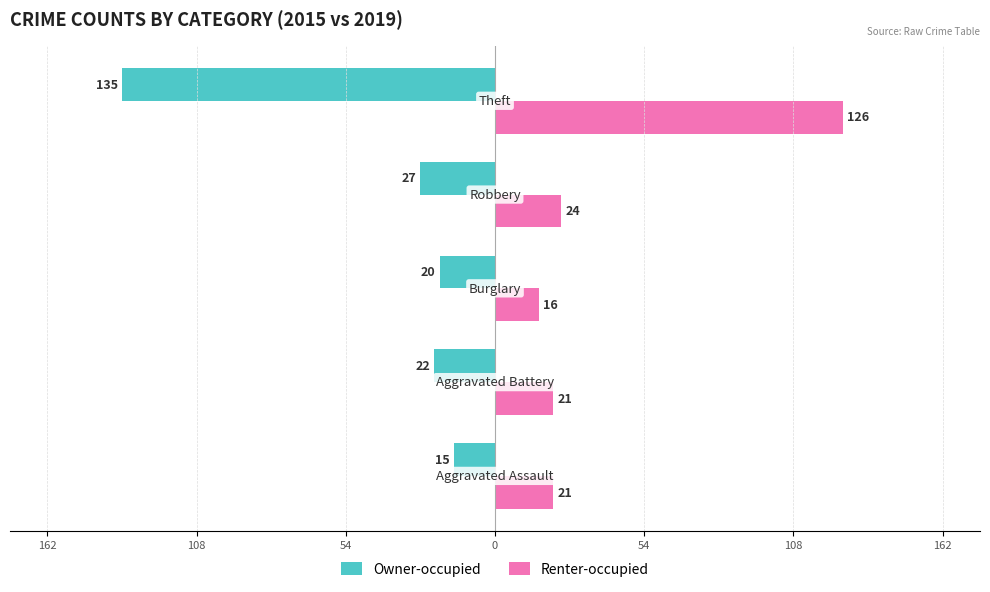

What are all the series names shown in the legend?

Owner-occupied, Renter-occupied